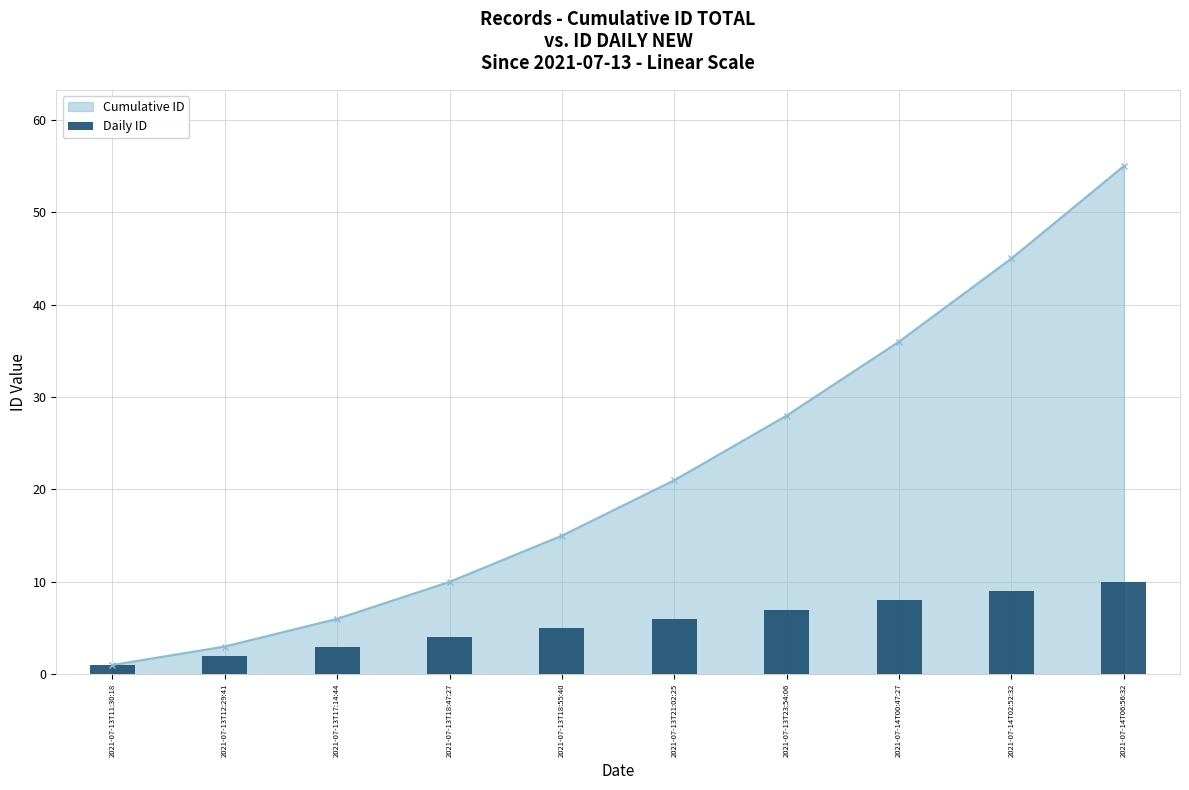

True or false: the data shows 5 at 2021-07-14T02:52:32.

False